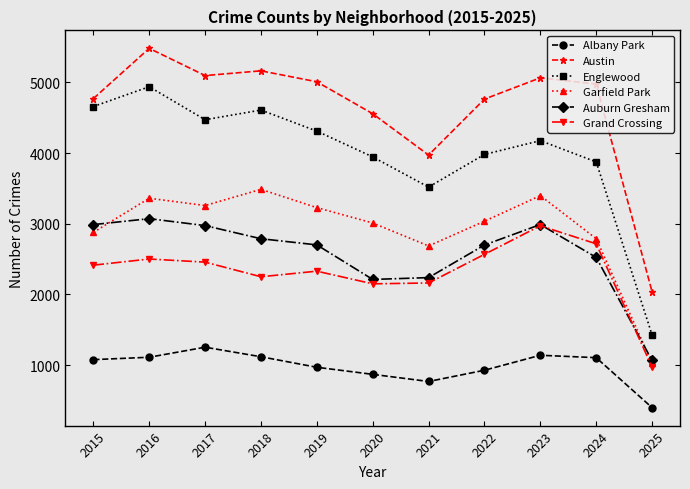

True or false: Englewood and Auburn Gresham cross at least once.

False